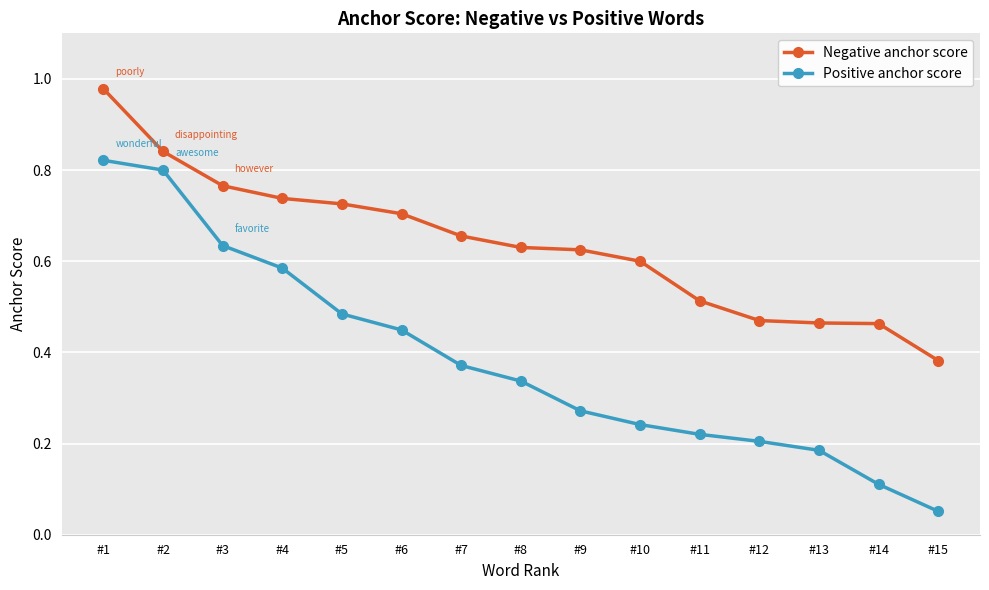

Between #7 and #11, which series saw the biggest shift?

Positive anchor score